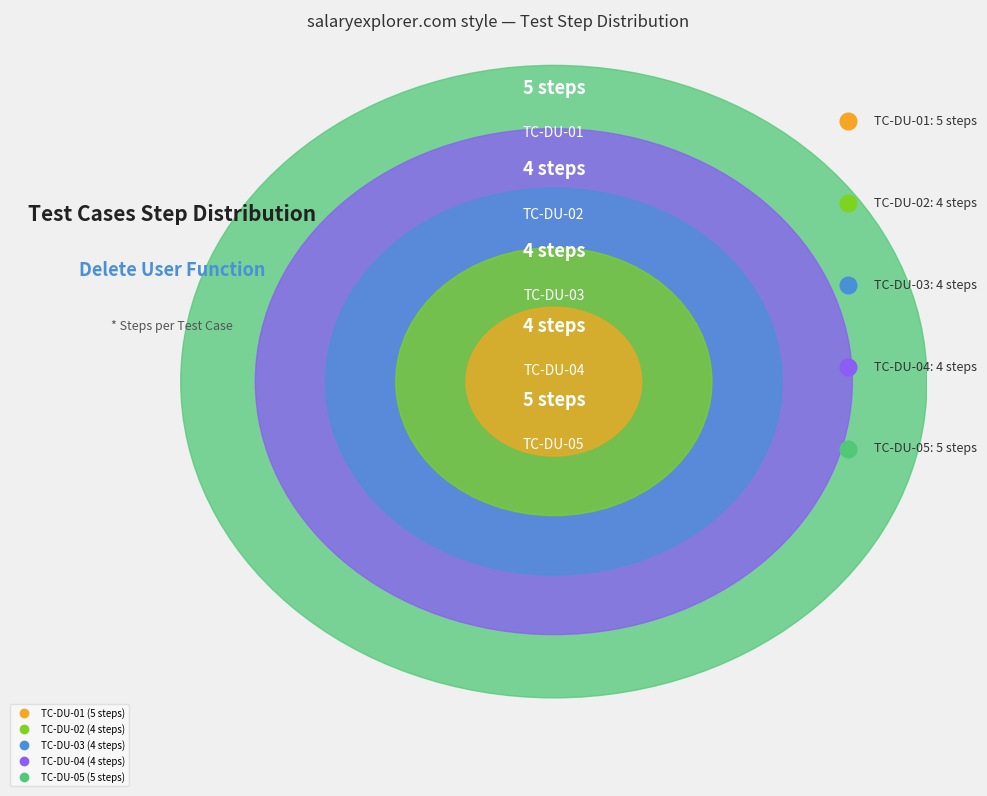

The TC-DU-01 slice represents 23% of the pie. True or false?

True